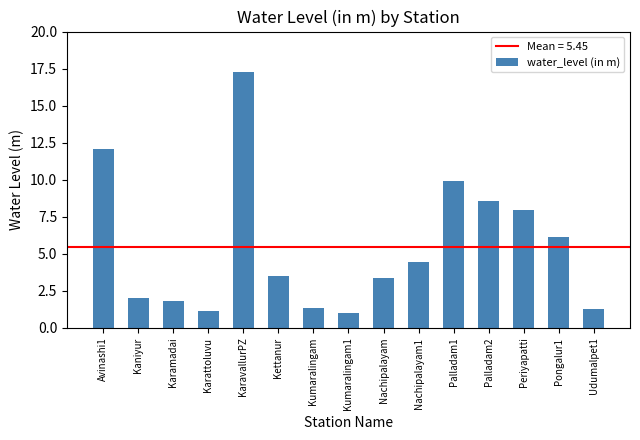

At which label is the value closest to 9?

Palladam2